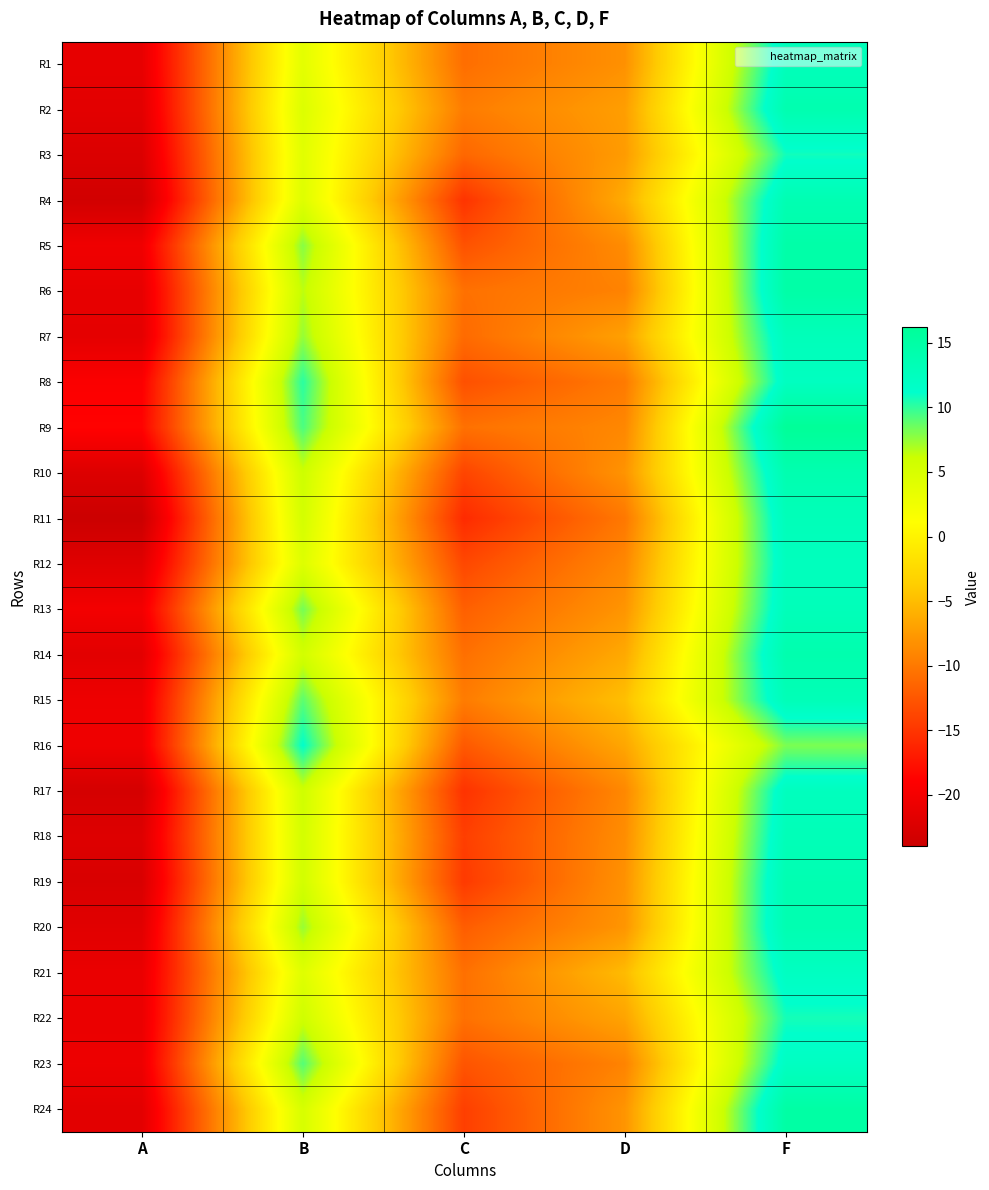

Which series has the largest total across all categories?

R9